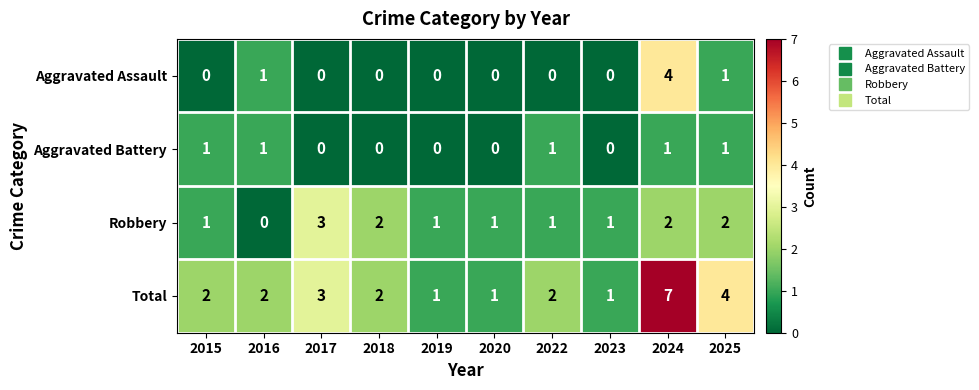

What is the sum of the Total values at 2017 and 2016?

5